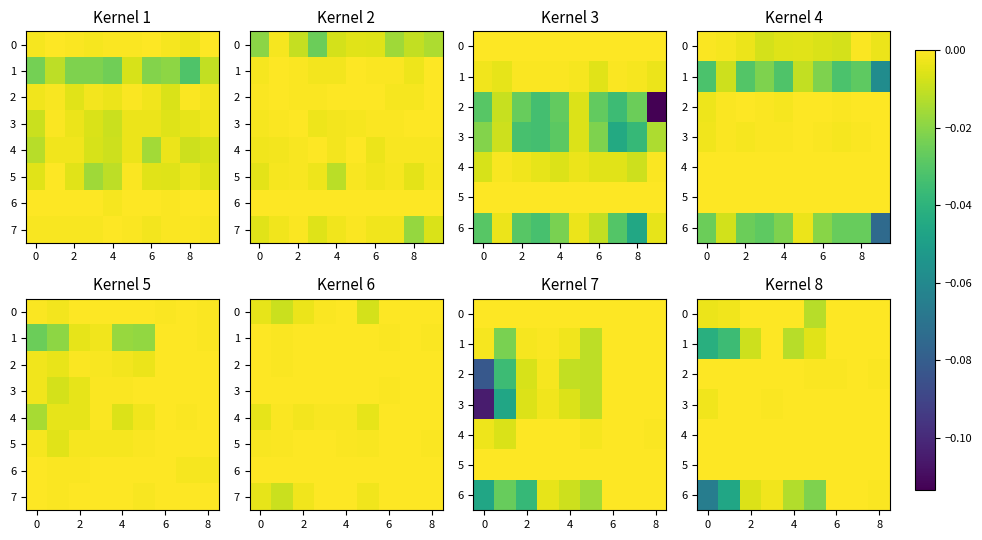

True or false: row_1 has a value of -0.0 at 6.

False